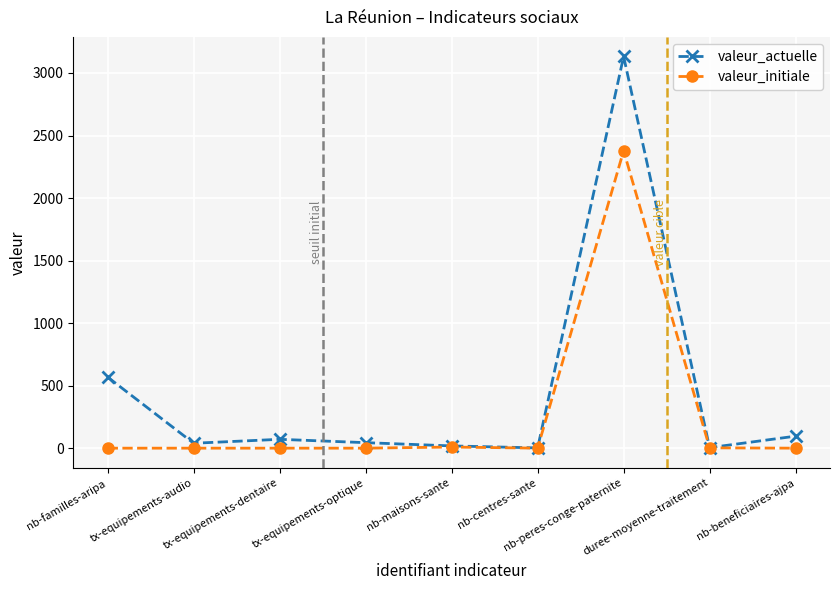

True or false: valeur_actuelle has a value of 5081.5 at nb-peres-conge-paternite.

False